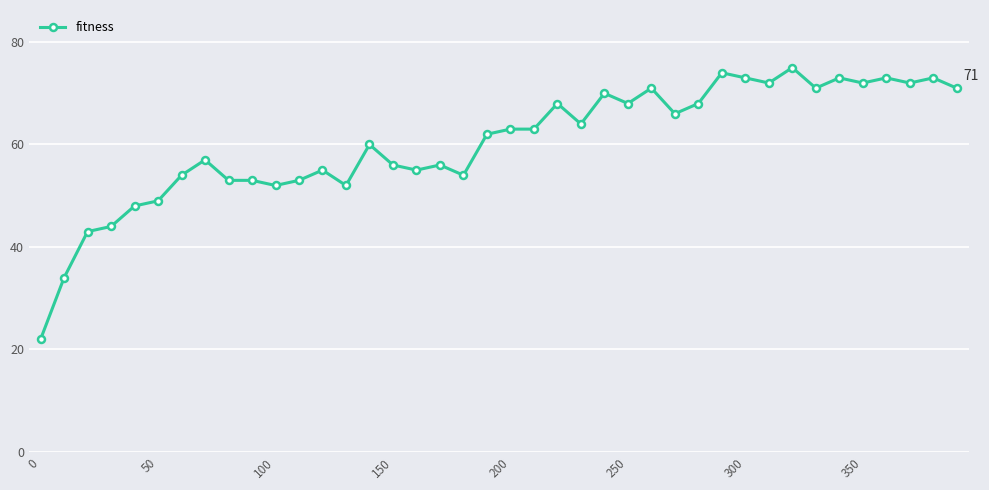

What is the value of the 40th point from the left?

71